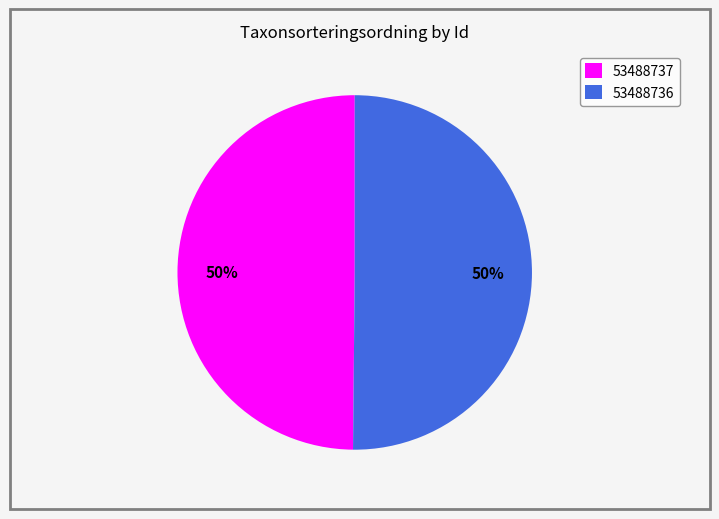

Approximately how many times larger is the value at 53488736 compared to 53488737?

1.0